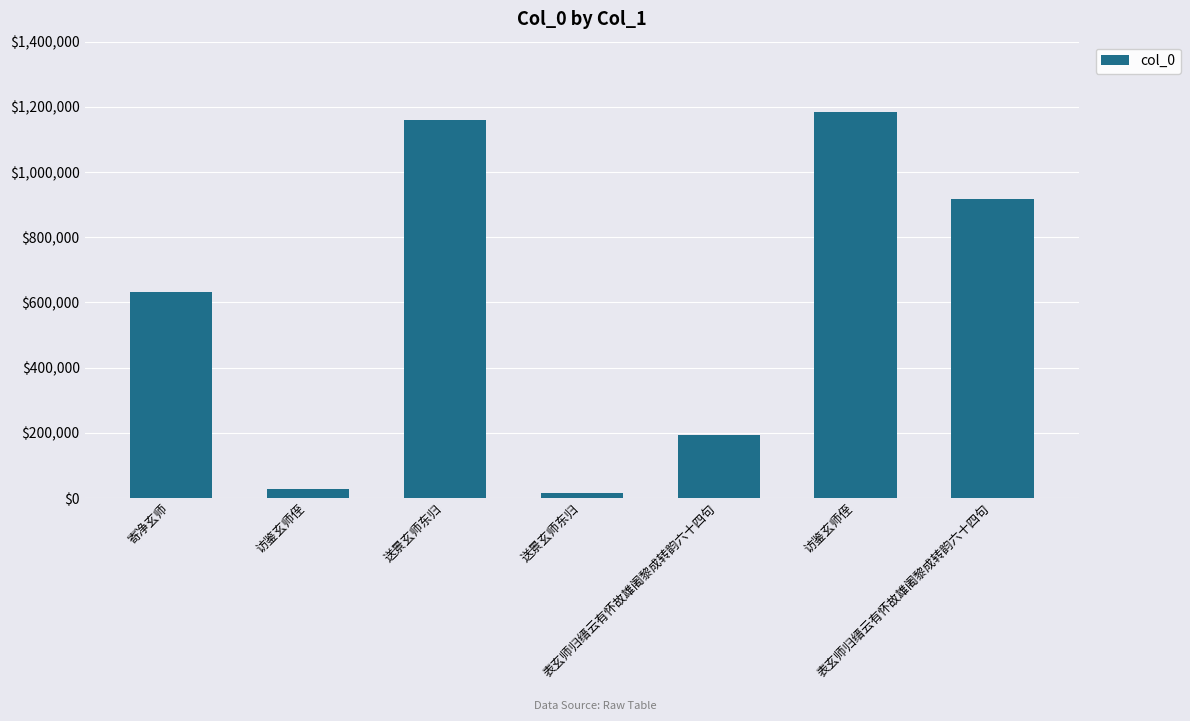

Which label corresponds to the smallest value in the chart?

送景玄师东归